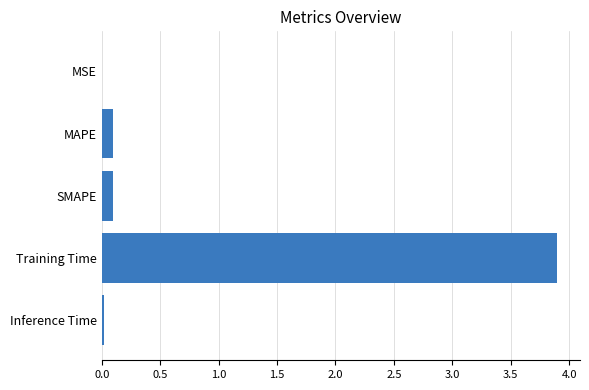

Is it true that the value at Training Time is 1.2?

False